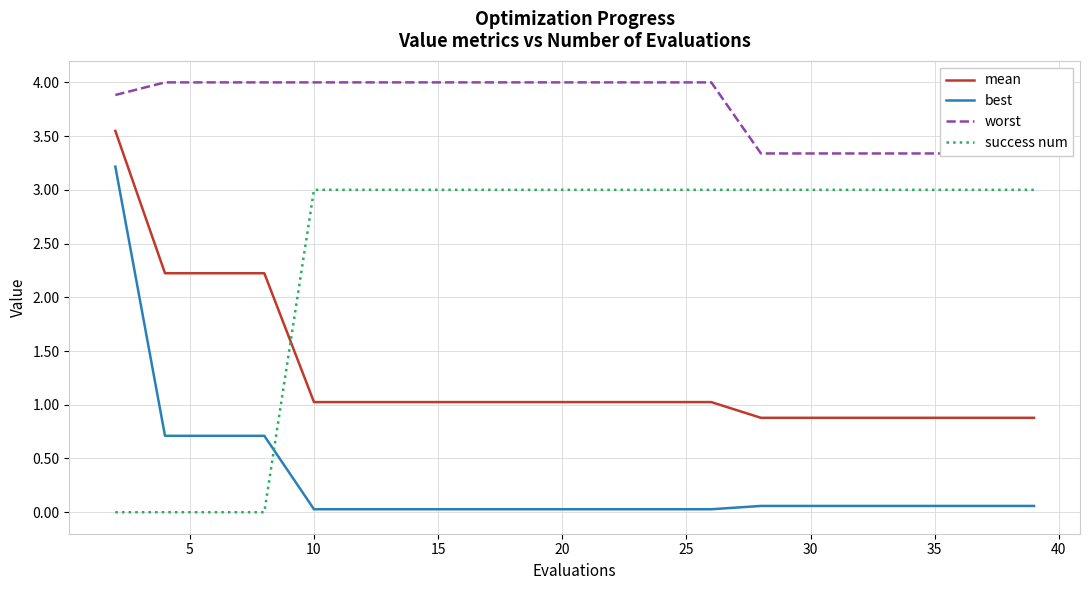

What is the difference between the second highest and minimum values in the worst series?

0.7